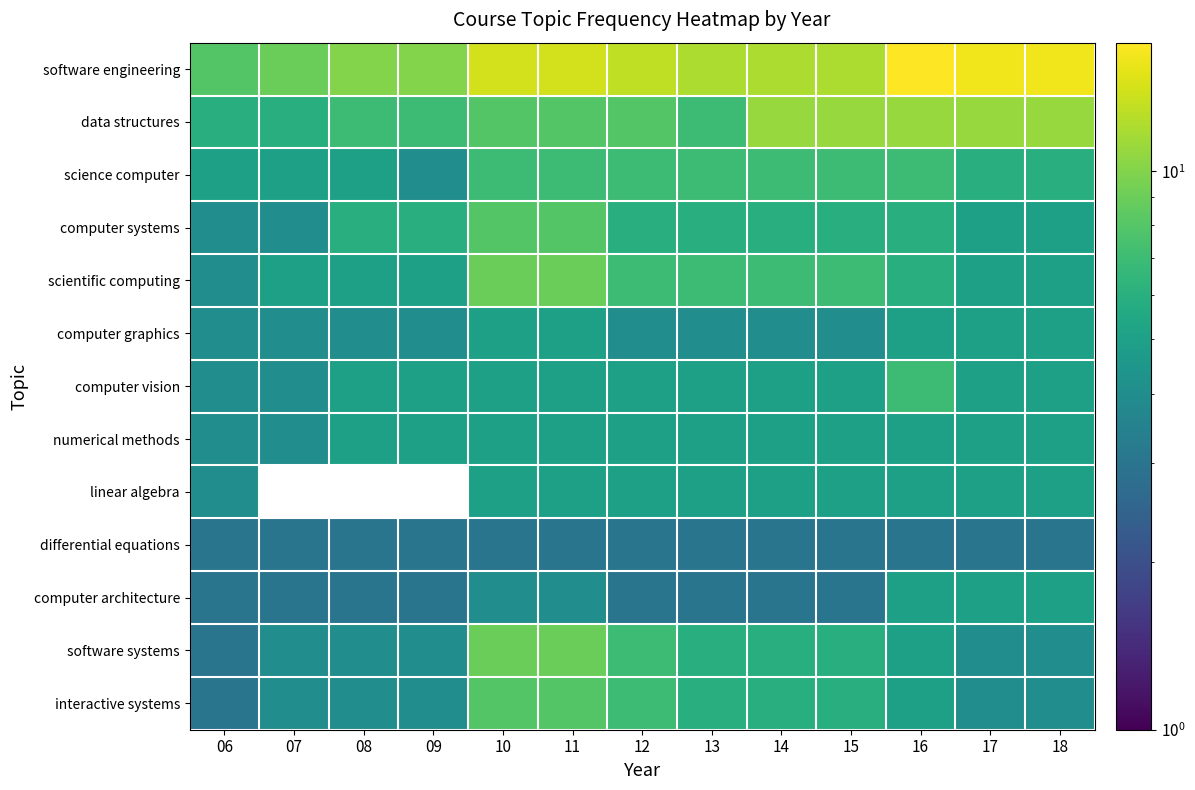

Rank the categories by computer graphics value from highest to lowest.

10, 11, 16, 17, 18, 06, 07, 08, 09, 12, 13, 14, 15